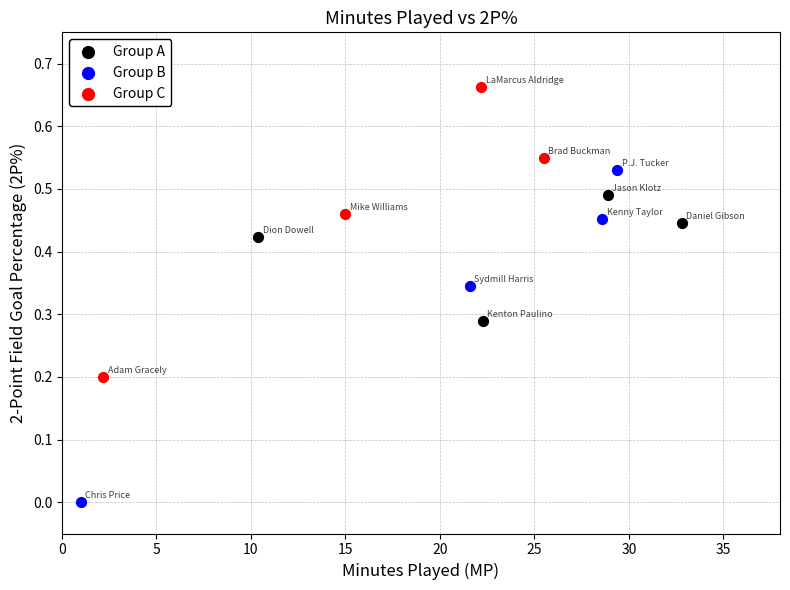

Which series reaches the minimum Y coordinate?

Group B